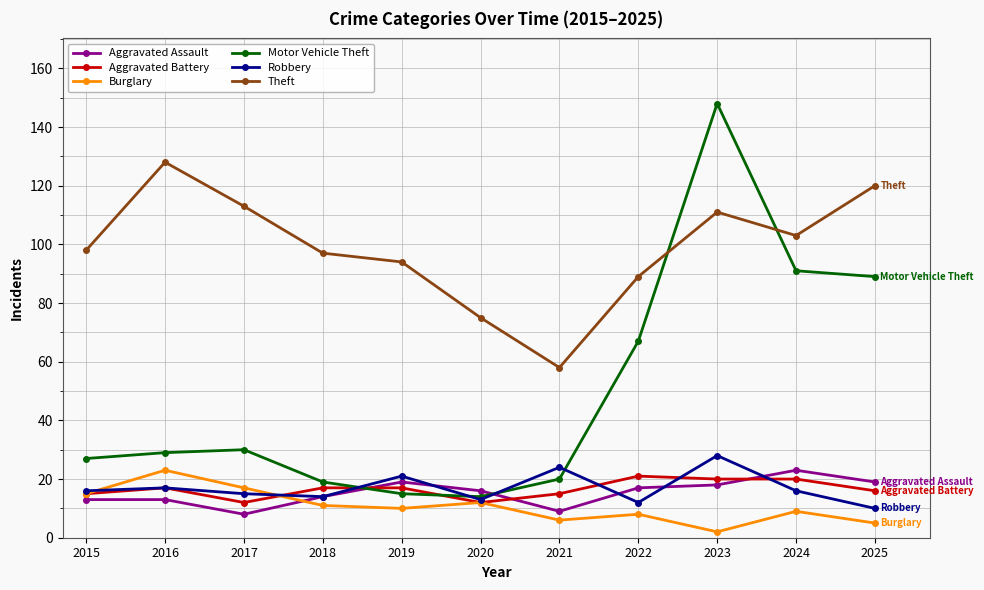

Reading right to left, what are all the values shown in this chart?

Aggravated Assault: 2025=19	2024=23	2023=18	2022=17	2021=9	2020=16	2019=19	2018=14	2017=8	2016=13	2015=13
Aggravated Battery: 2025=16	2024=20	2023=20	2022=21	2021=15	2020=12	2019=17	2018=17	2017=12	2016=17	2015=15
Burglary: 2025=5	2024=9	2023=2	2022=8	2021=6	2020=12	2019=10	2018=11	2017=17	2016=23	2015=15
Motor Vehicle Theft: 2025=89	2024=91	2023=148	2022=67	2021=20	2020=14	2019=15	2018=19	2017=30	2016=29	2015=27
Robbery: 2025=10	2024=16	2023=28	2022=12	2021=24	2020=13	2019=21	2018=14	2017=15	2016=17	2015=16
Theft: 2025=120	2024=103	2023=111	2022=89	2021=58	2020=75	2019=94	2018=97	2017=113	2016=128	2015=98